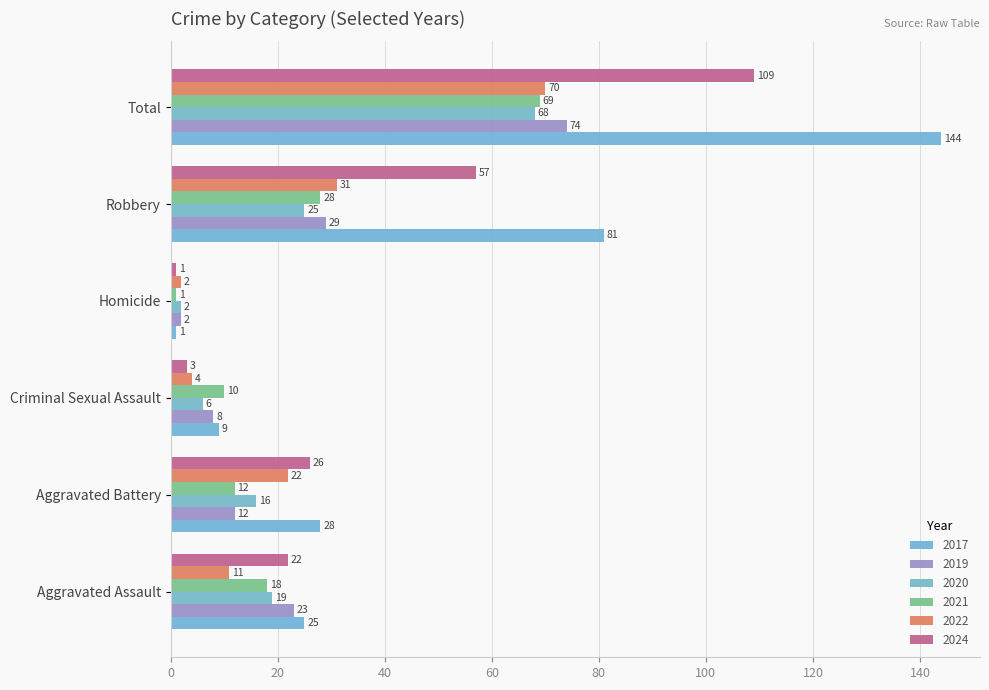

At which category does the chart reach its minimum across all series?

Homicide